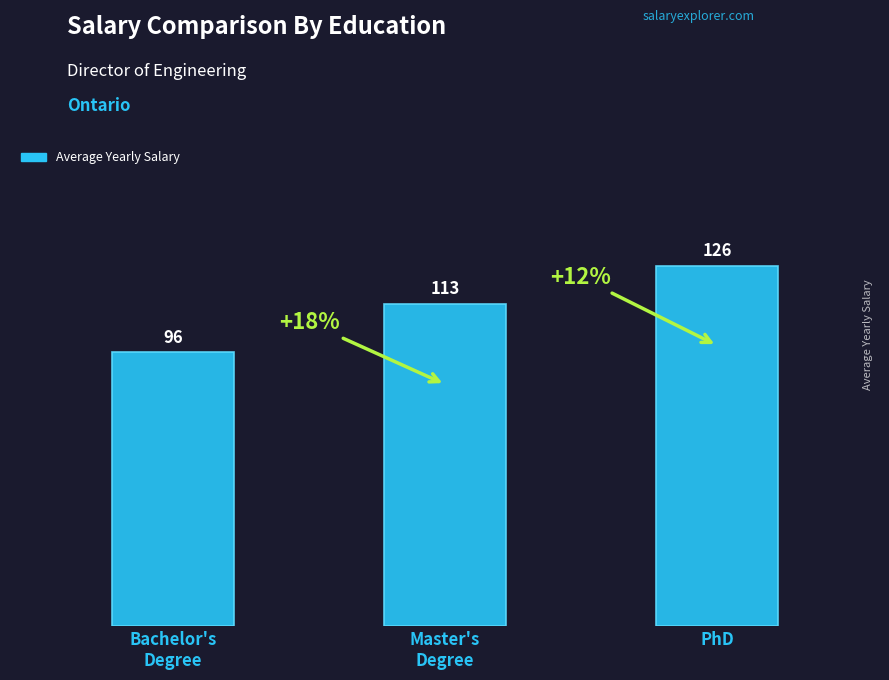

Where is the data nearest to the value 110?

Master's
Degree